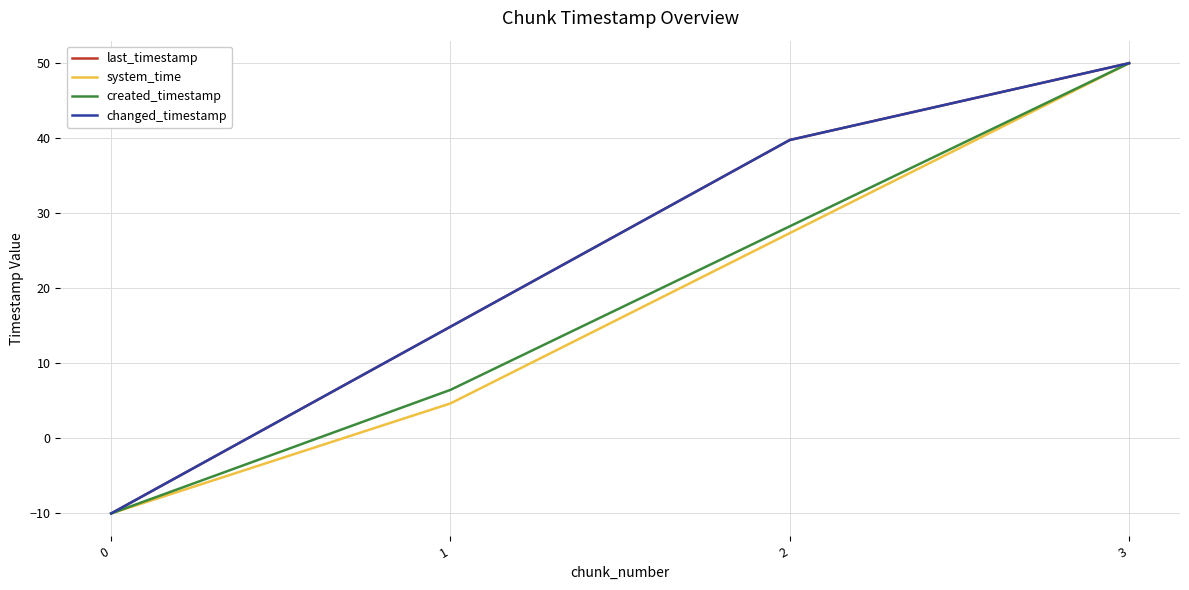

Reading left to right, extract all data points from this chart.

last_timestamp: 0=-10.0	1=14.9	2=39.8	3=50.0
system_time: 0=-10.0	1=4.7	2=27.4	3=50.0
created_timestamp: 0=-10.0	1=6.5	2=28.3	3=50.0
changed_timestamp: 0=-10.0	1=14.9	2=39.8	3=50.0